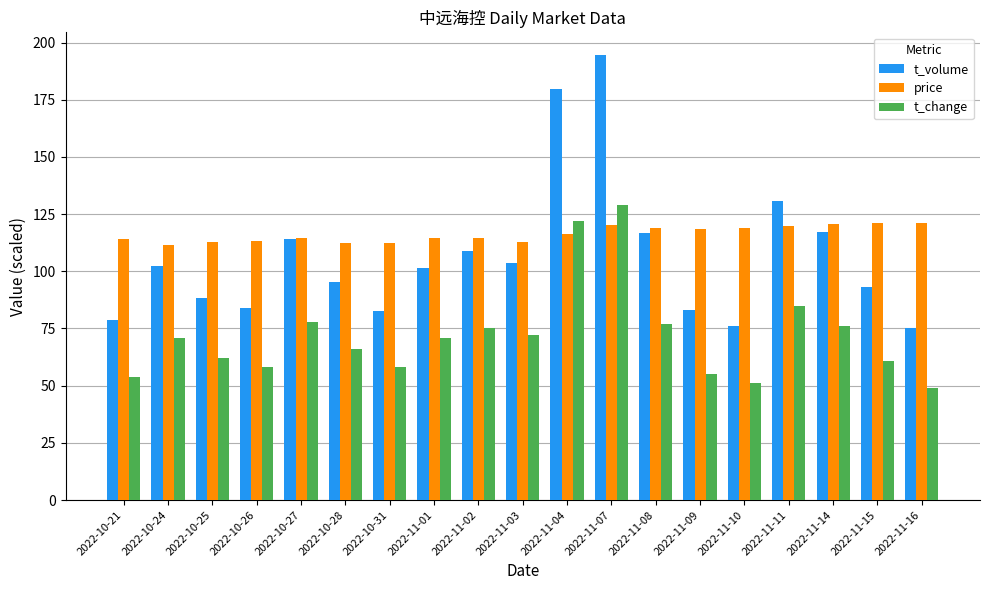

At which category is the sum across all series the highest?

2022-11-07